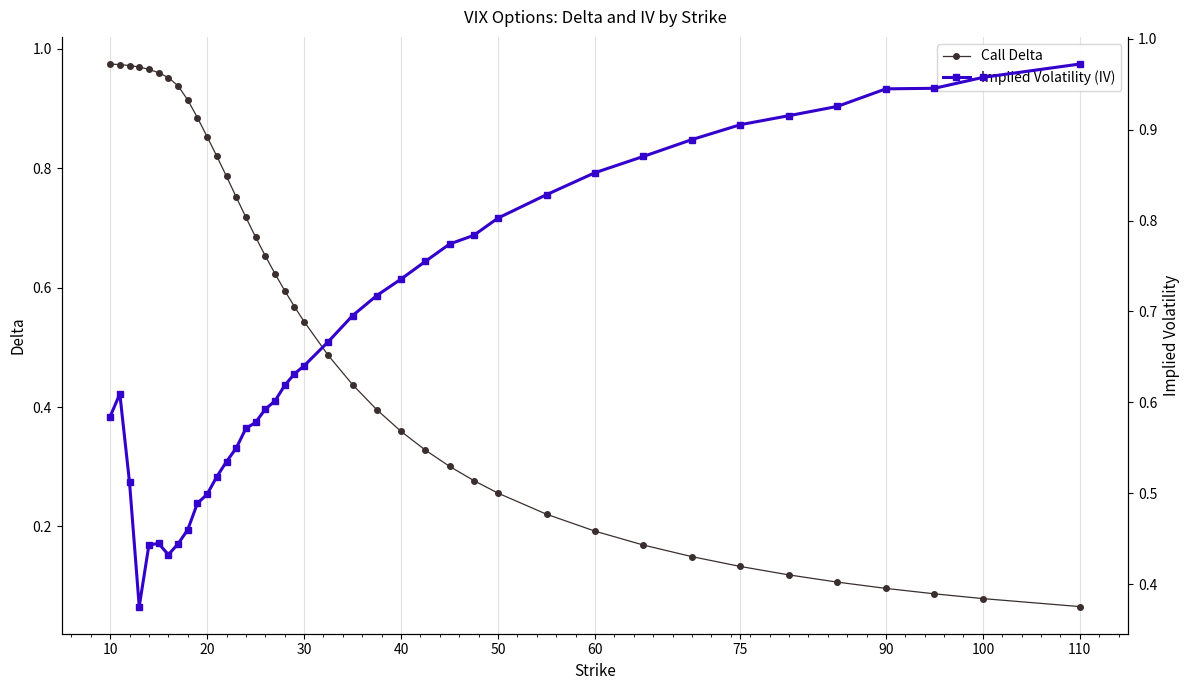

Rank the series by their average value, from lowest to highest.

Call Delta, Implied Volatility (IV)